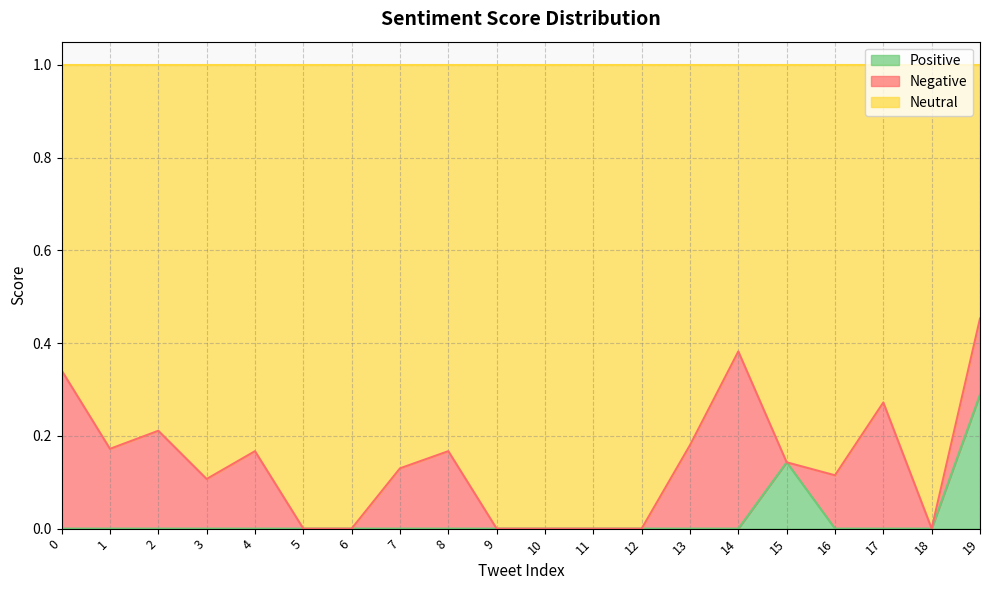

True or false: Positive has a value of 0.2 at 12.

False